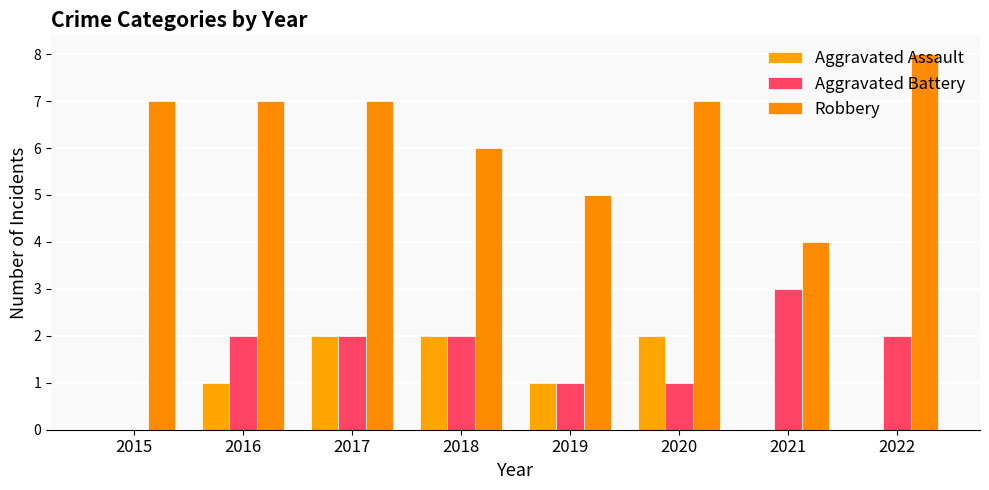

Which series has the largest total across all categories?

Robbery